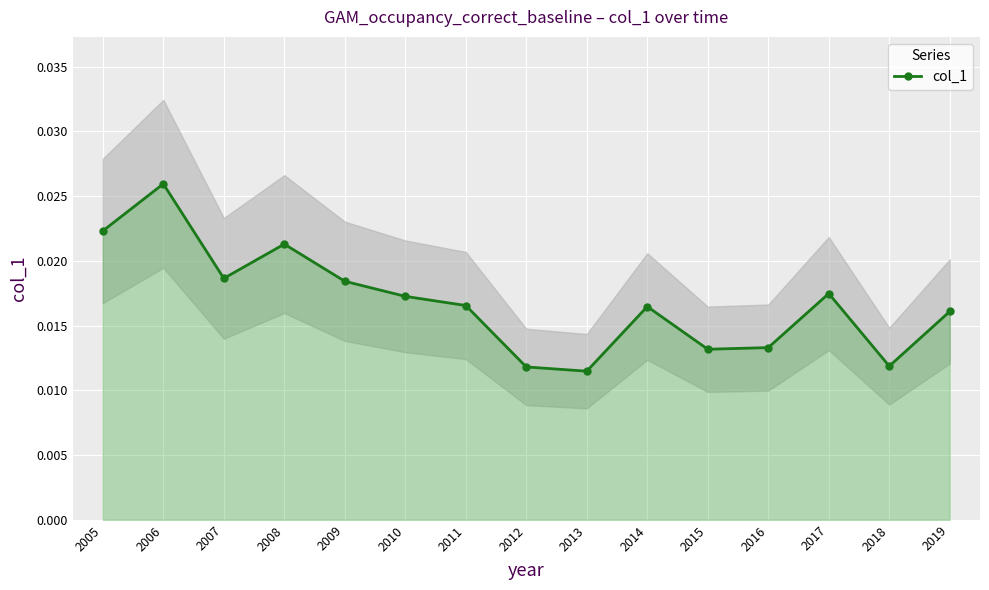

Rank the categories by value from lowest to highest.

2013, 2012, 2018, 2015, 2016, 2019, 2014, 2011, 2010, 2017, 2009, 2007, 2008, 2005, 2006